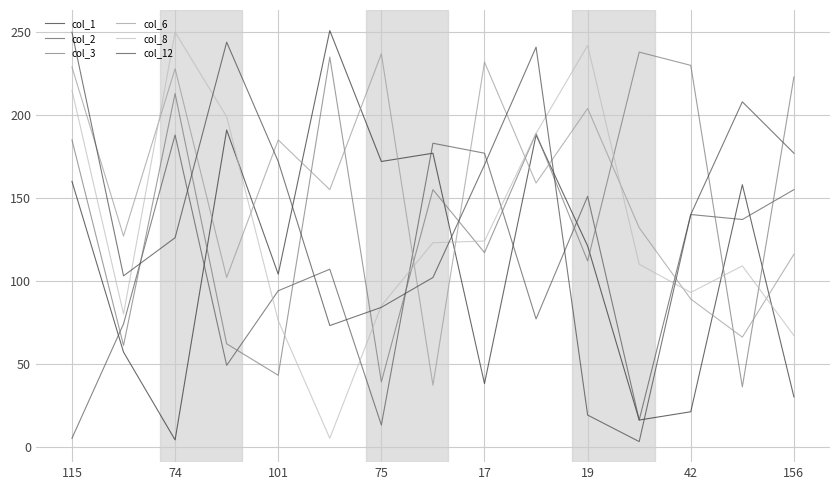

True or false: col_2 has more than 0 interior local peaks.

True